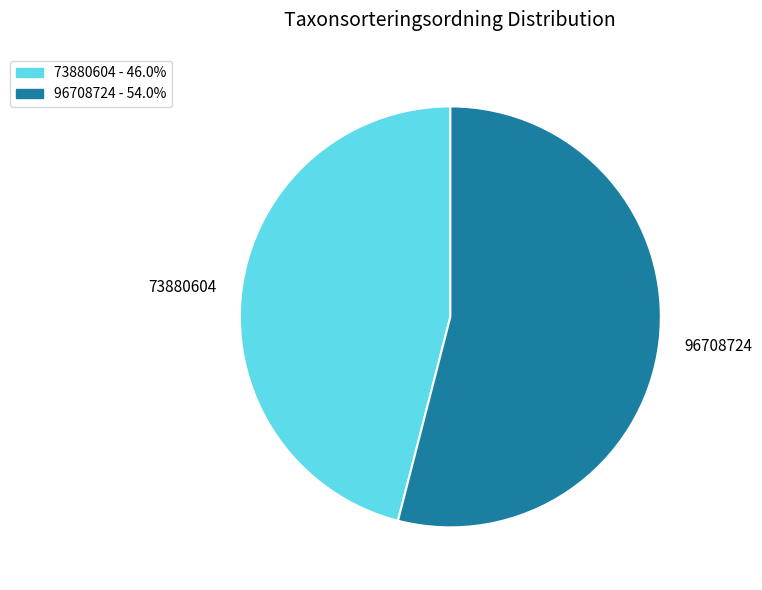

What is the majority slice?

96708724